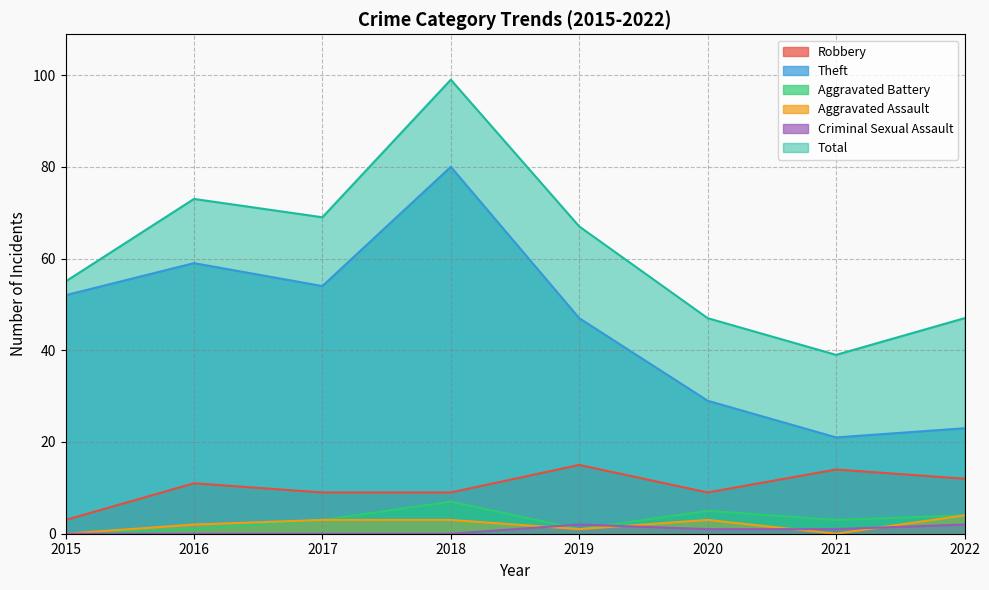

How many lines are shown in the chart?

6